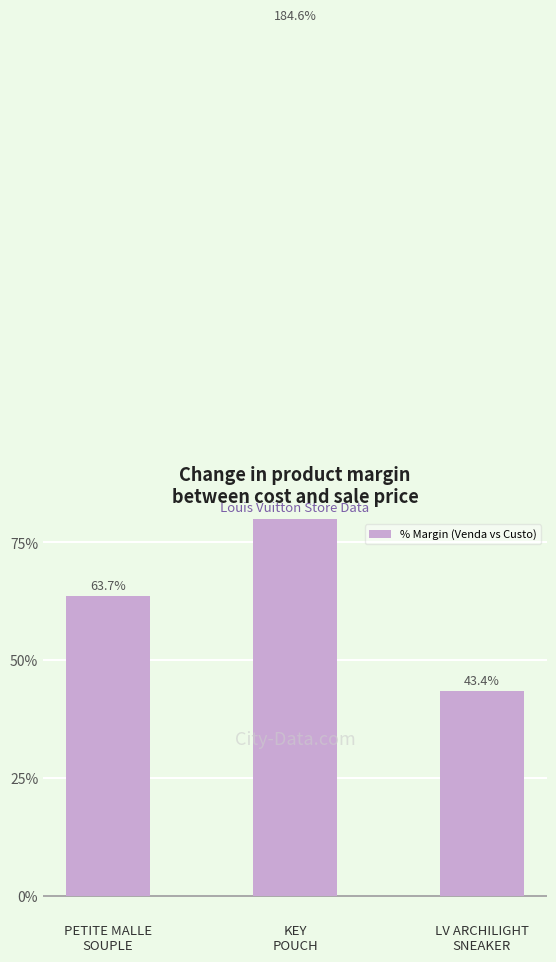

Reading right to left, list all the values displayed in this chart.

LV ARCHILIGHT
SNEAKER=43.4	KEY
POUCH=184.6	PETITE MALLE
SOUPLE=63.7